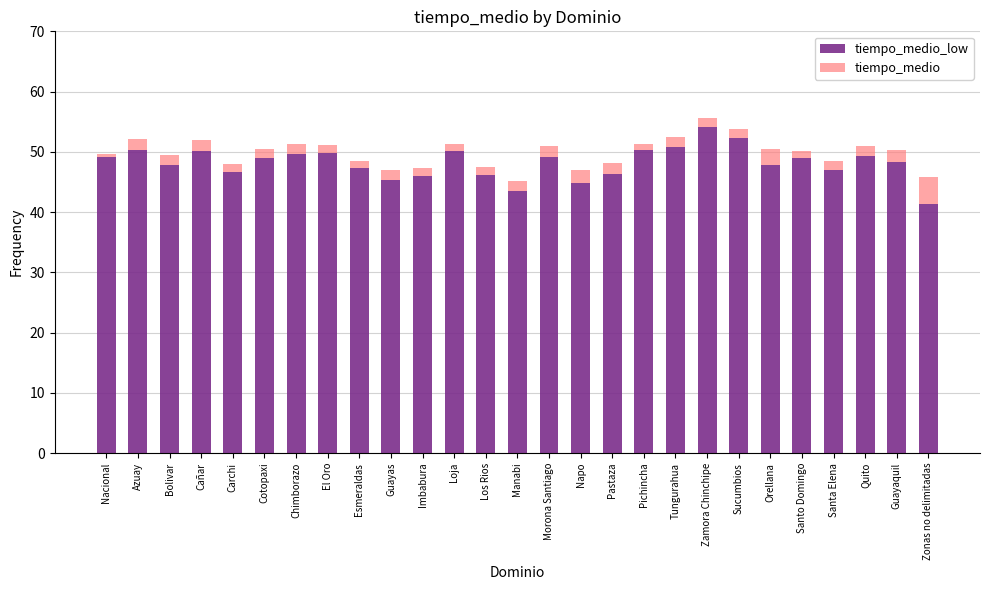

What is the total value across all series at Zonas no delimitadas?

45.8